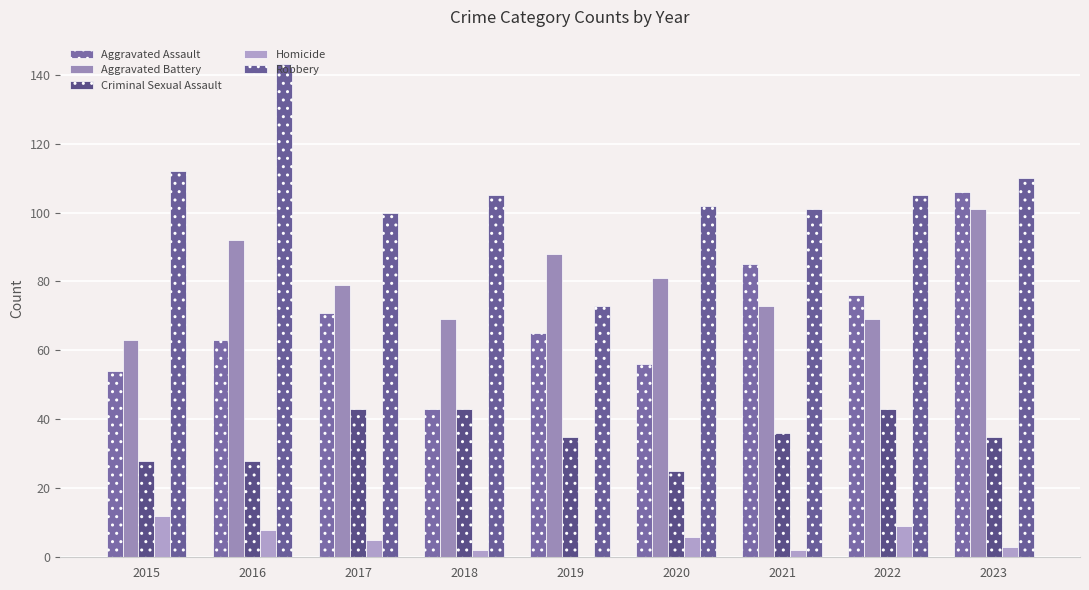

How many groups of bars are there?

9